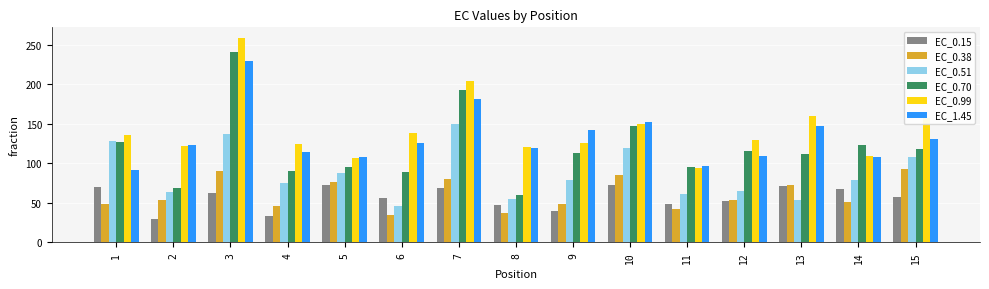

The value of EC_0.51 at 12 is 64.1. True or false?

True